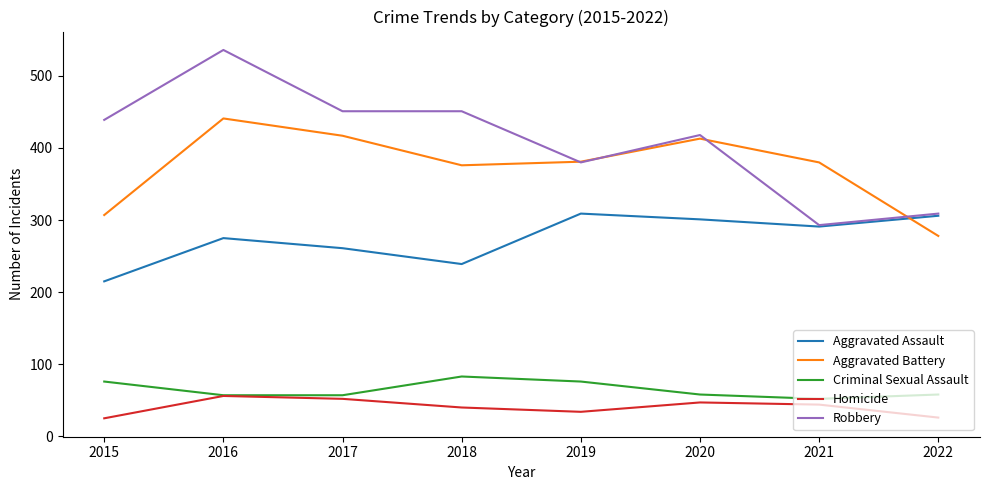

True or false: Criminal Sexual Assault and Aggravated Battery intersect in this chart.

False